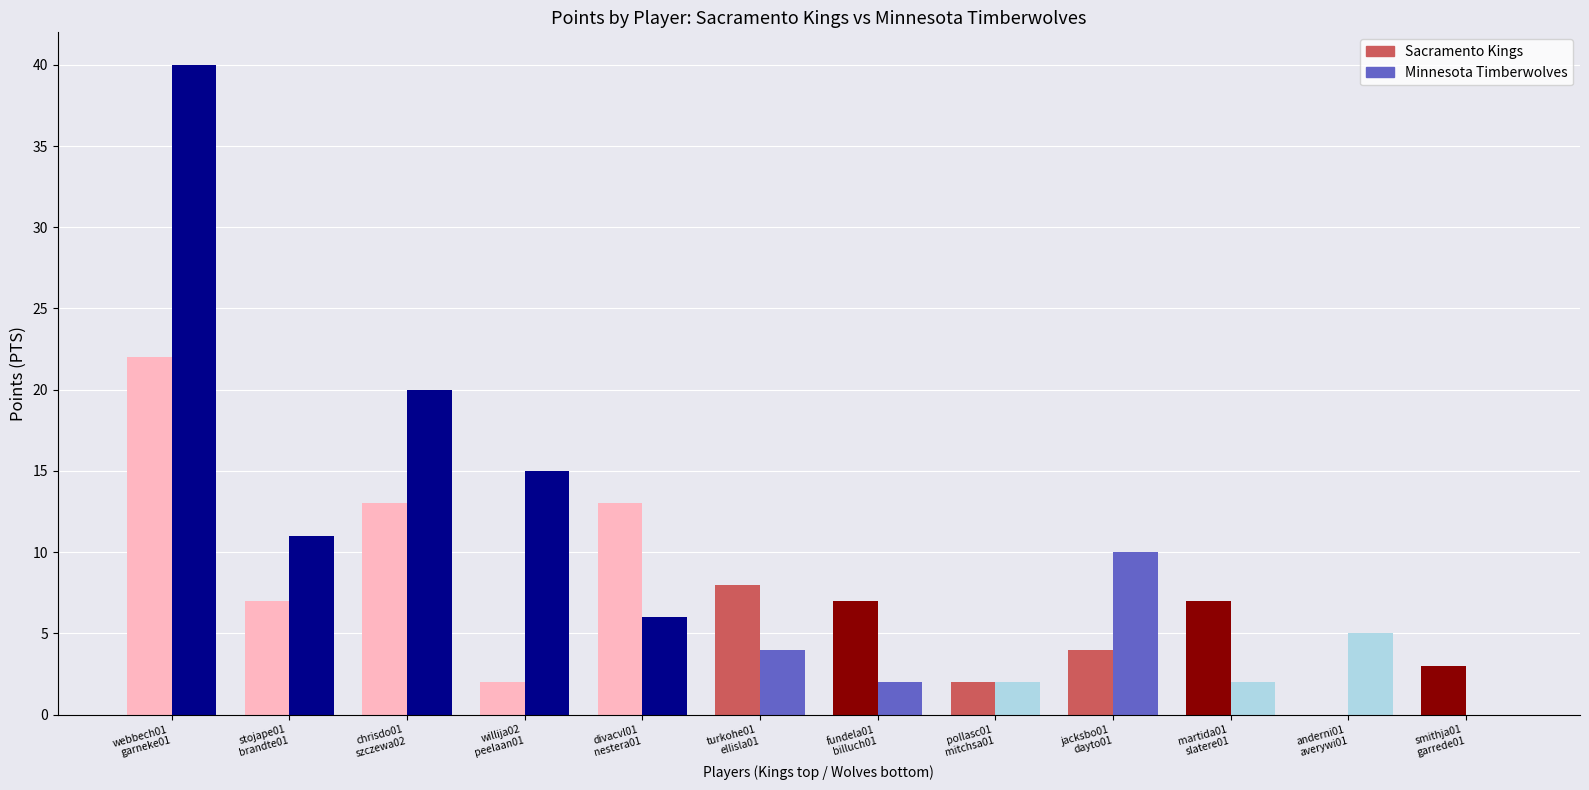

What are all the series names shown in the legend?

Sacramento Kings, Minnesota Timberwolves